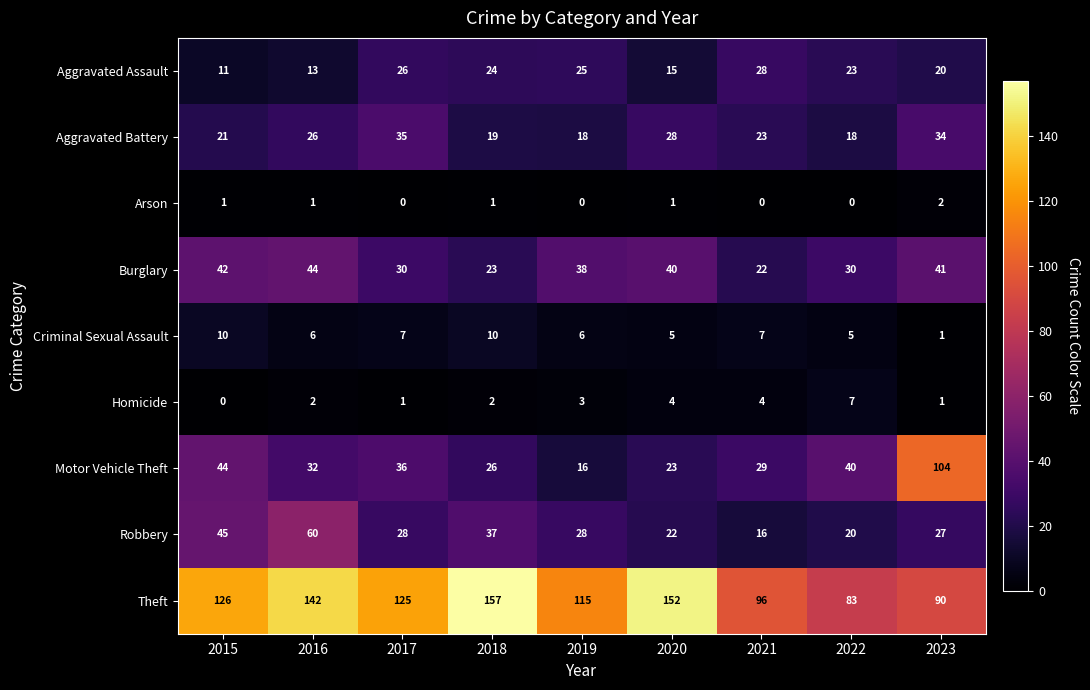

True or false: Arson has a value of 0 at 2021.

True